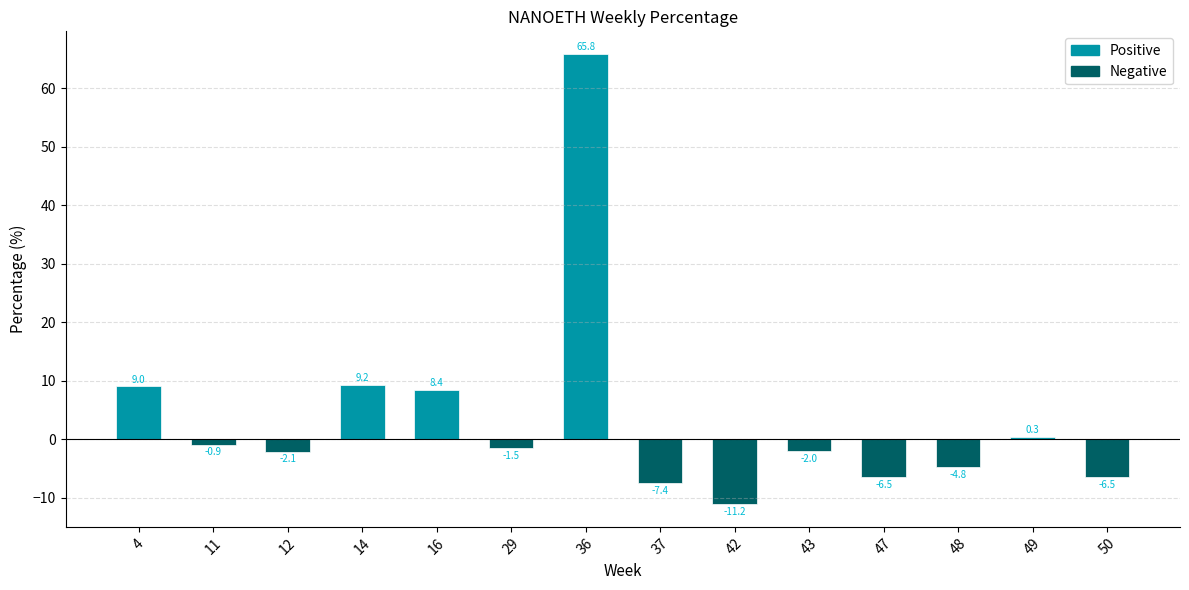

At which category does the chart reach its minimum across all series?

42